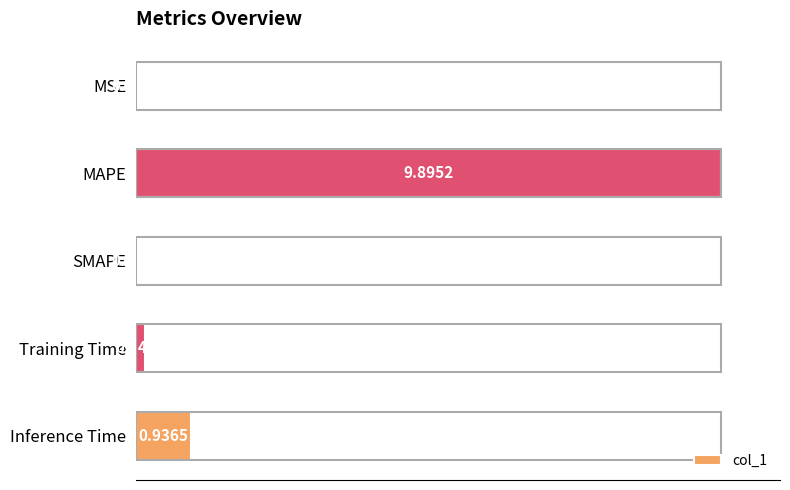

How many data points are less than 1?

2